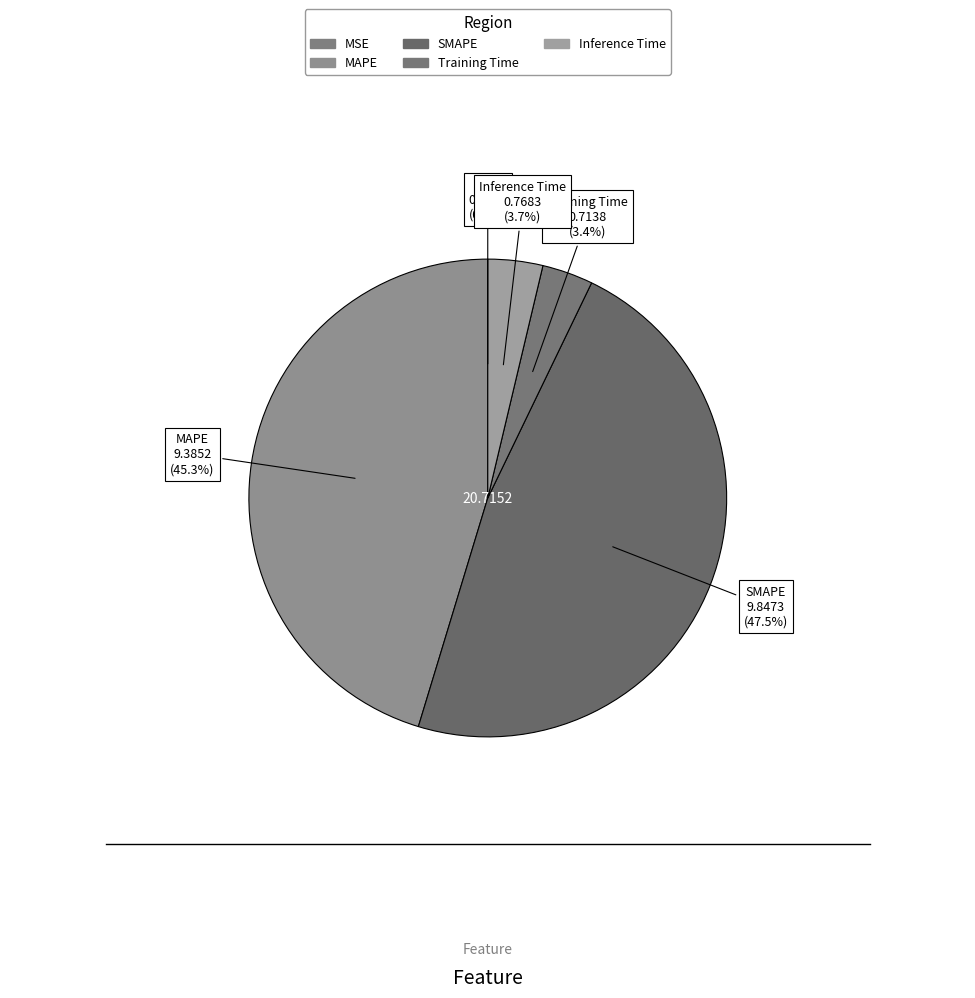

Combined, do Training Time and MSE account for over 50%?

No